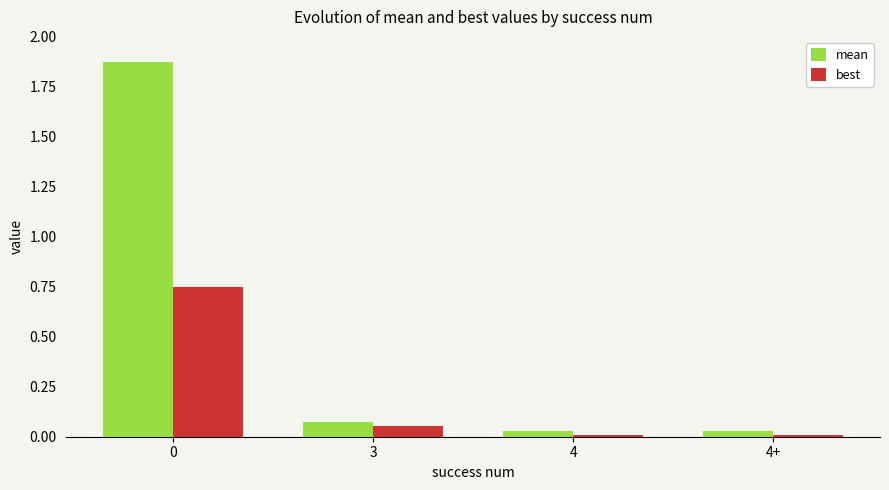

What is the sum of all mean values?

2.0